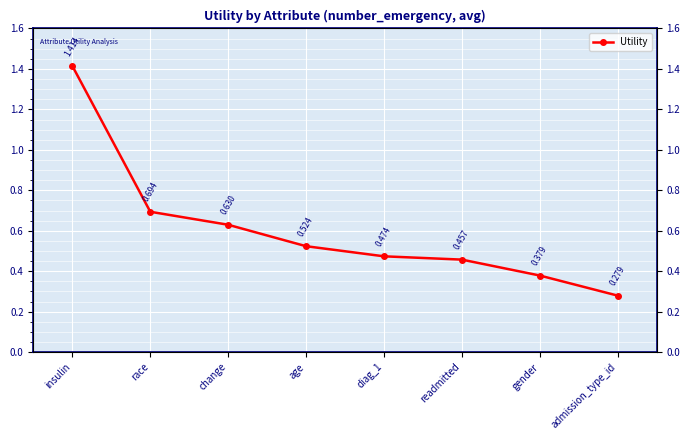

List the labels in order of value, largest first.

insulin, race, change, age, diag_1, readmitted, gender, admission_type_id